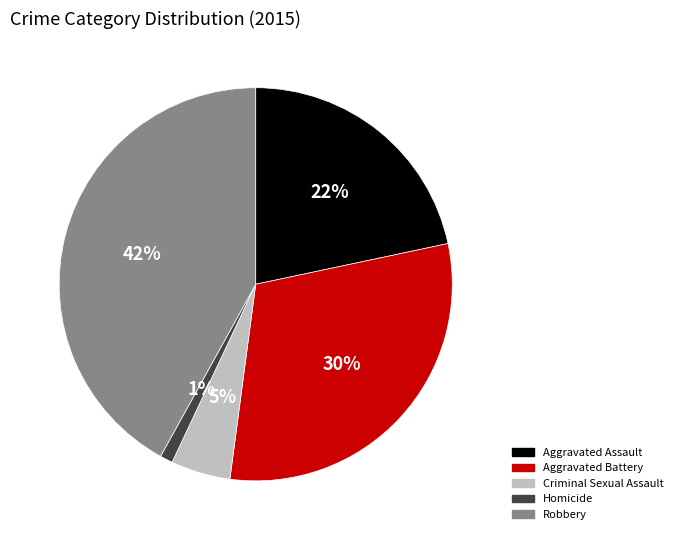

True or false: Aggravated Assault accounts for 22% of the total.

True